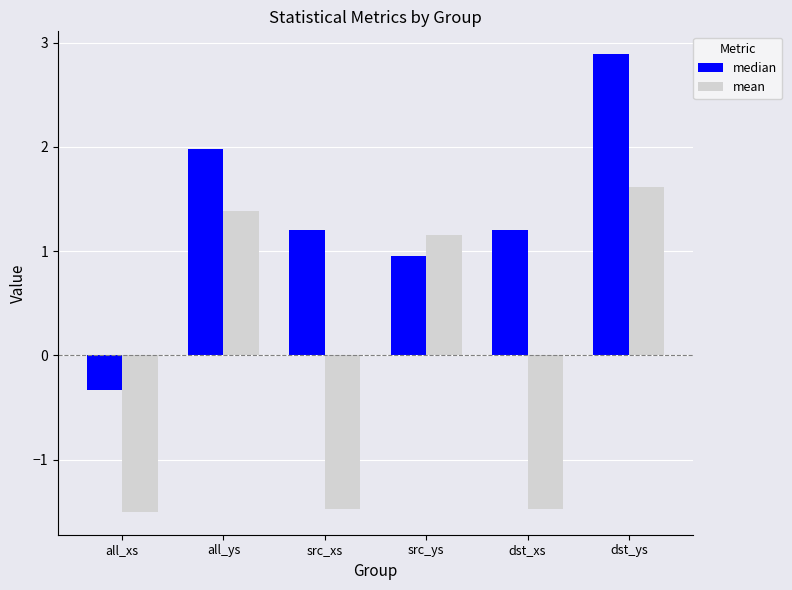

How many bars are there in total?

12